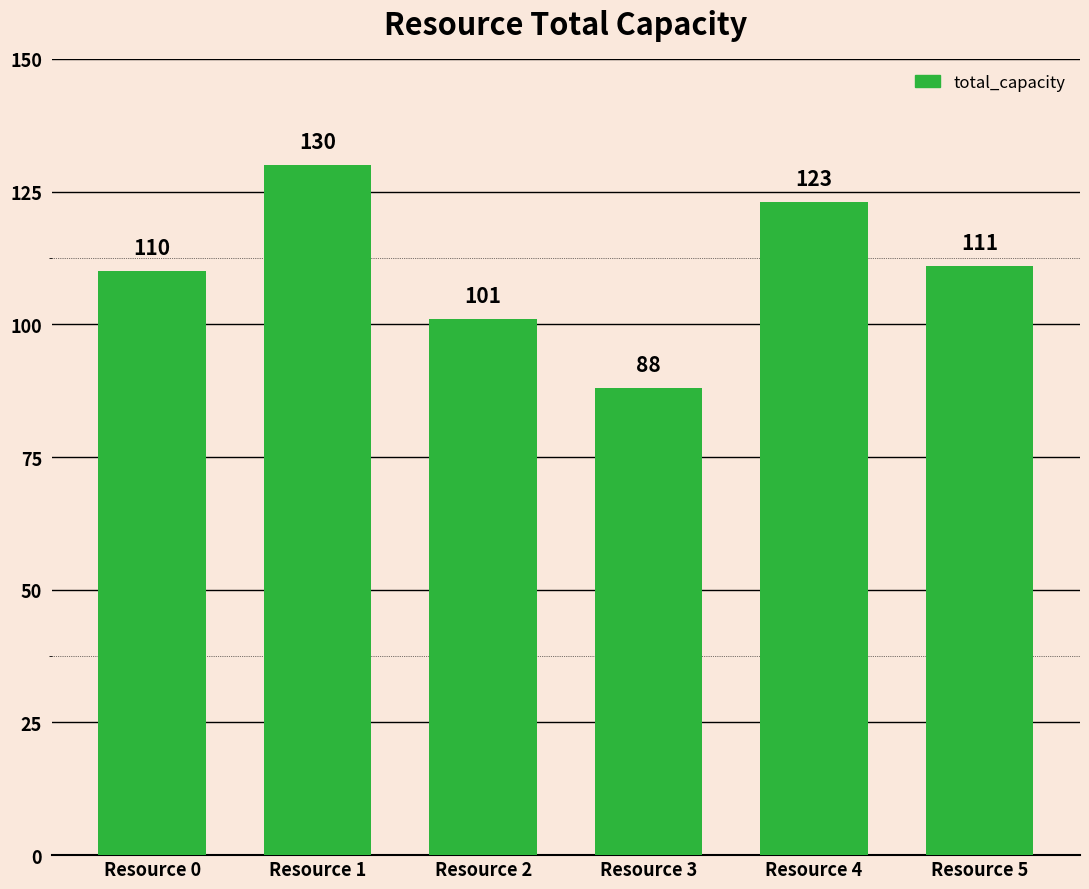

How many bars are there in total?

6